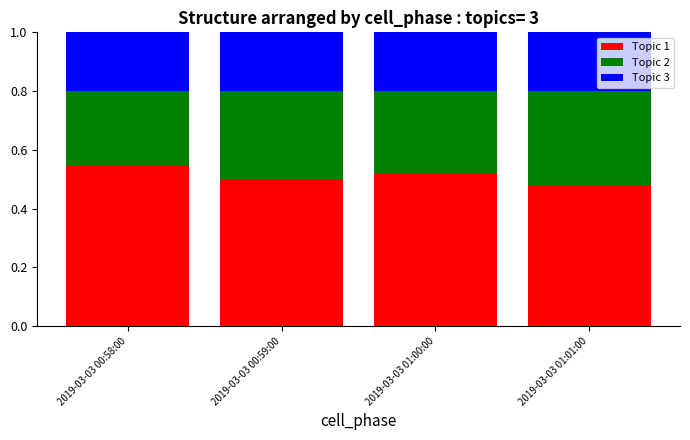

The value of Topic 1 at 2019-03-03 01:01:00 is 0.5. True or false?

True